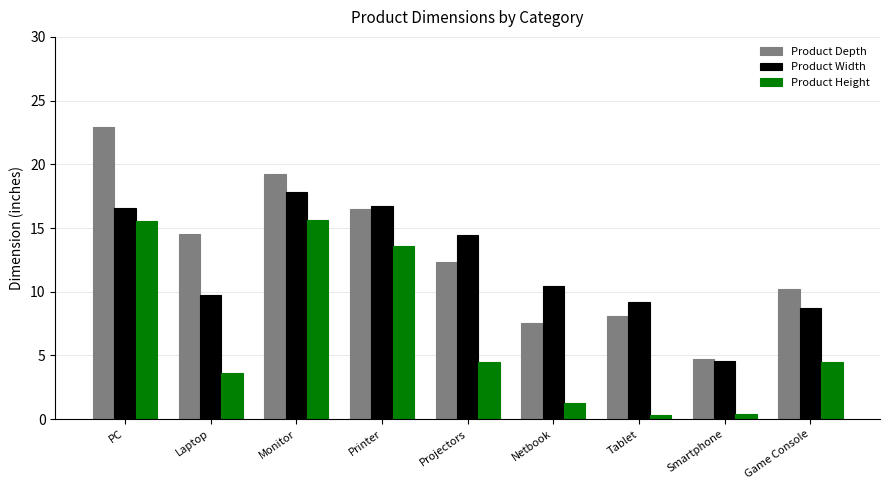

What is the average value of the Product Height series?

6.6